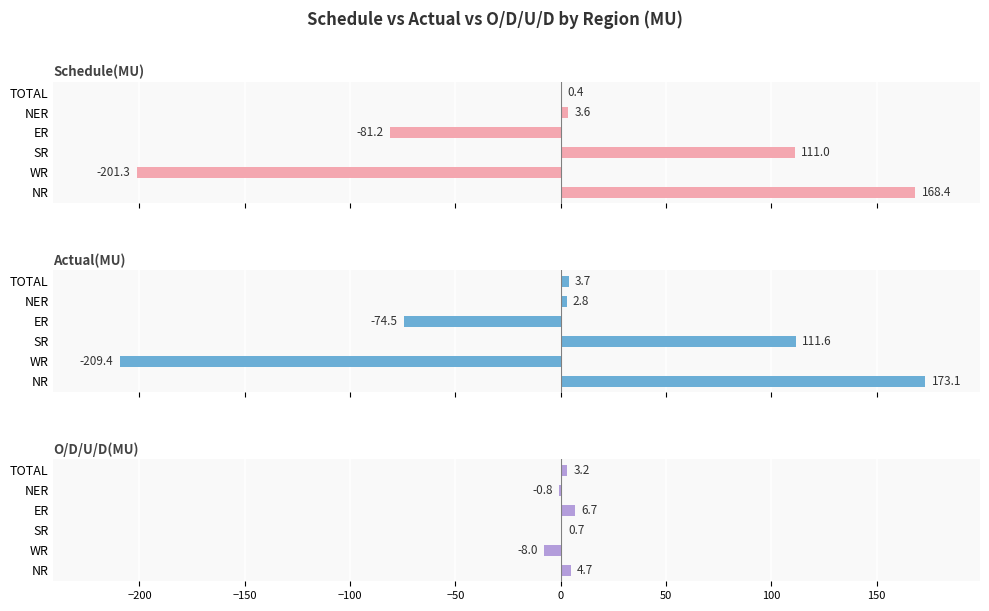

Which series has the largest total across all categories?

Actual(MU)